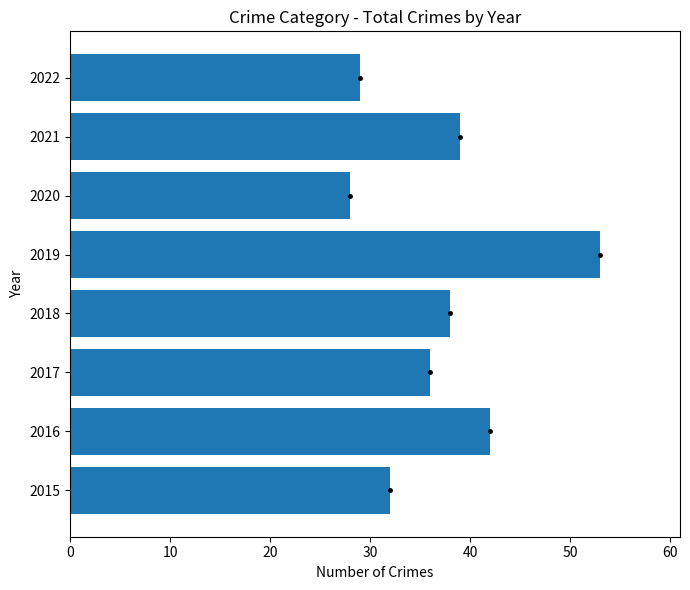

Read the value at 2022, to the nearest 5.

30